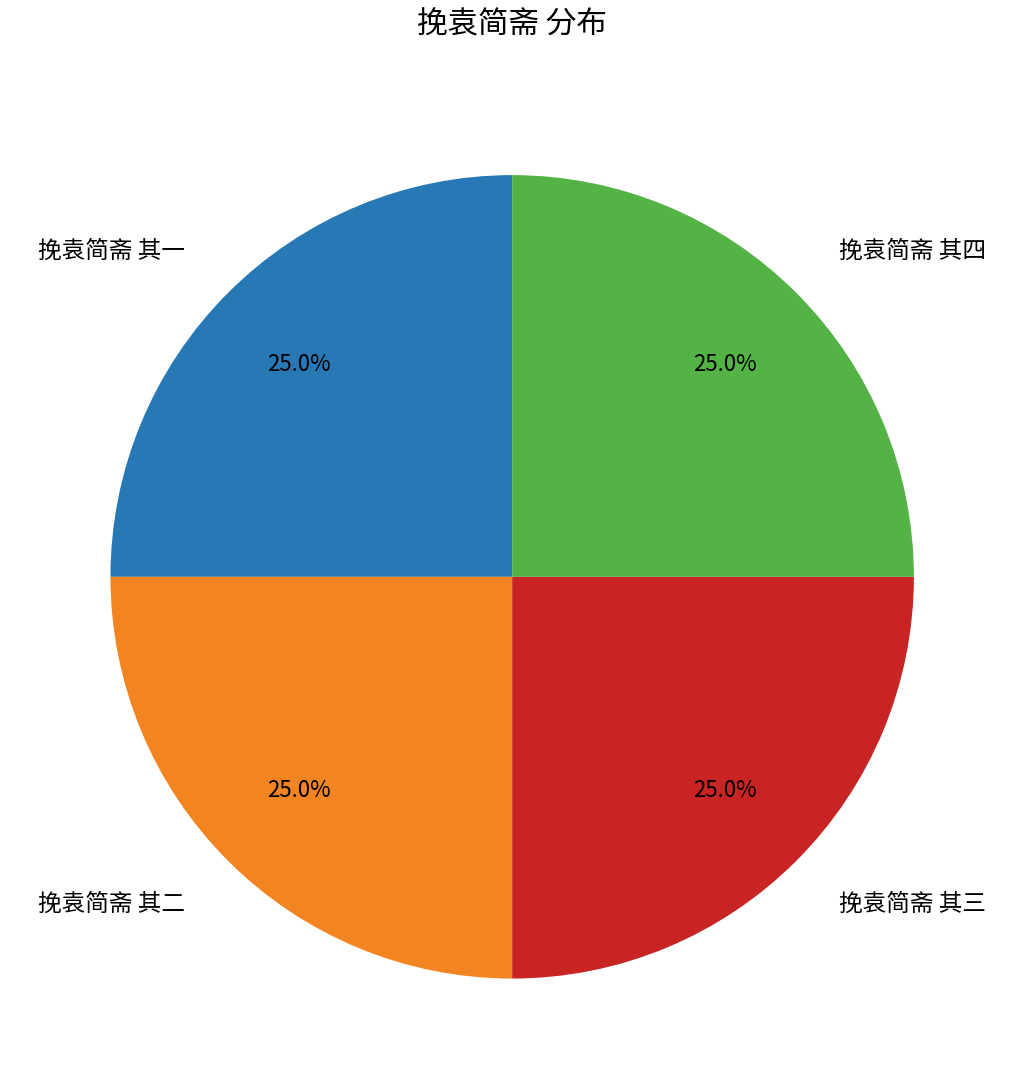

Is there any slice that represents more than half of the pie?

No